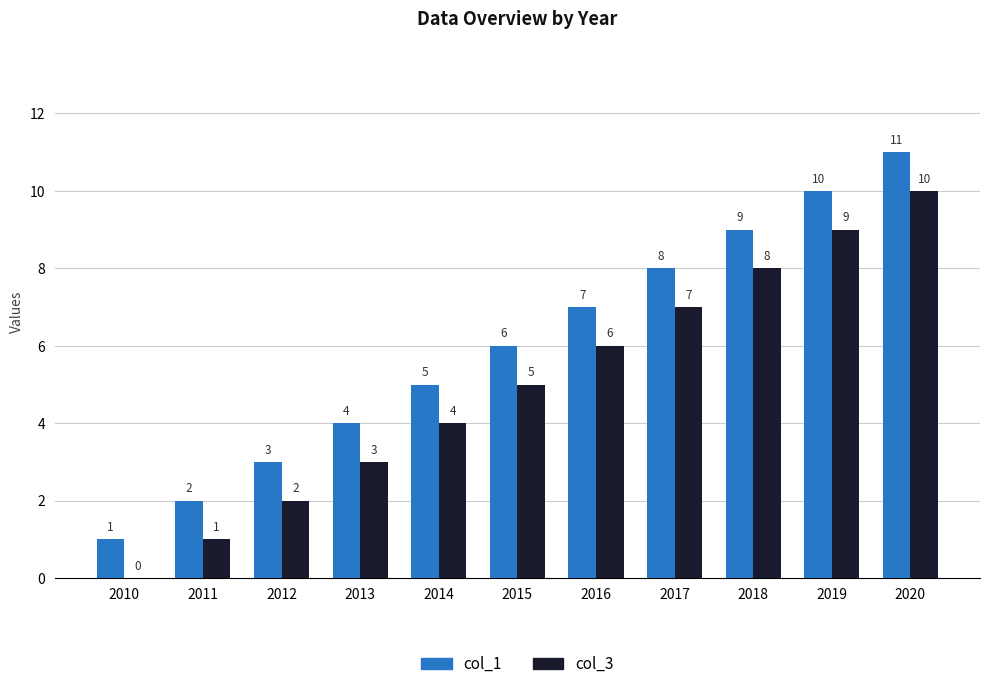

What is the maximum value shown in the chart?

11